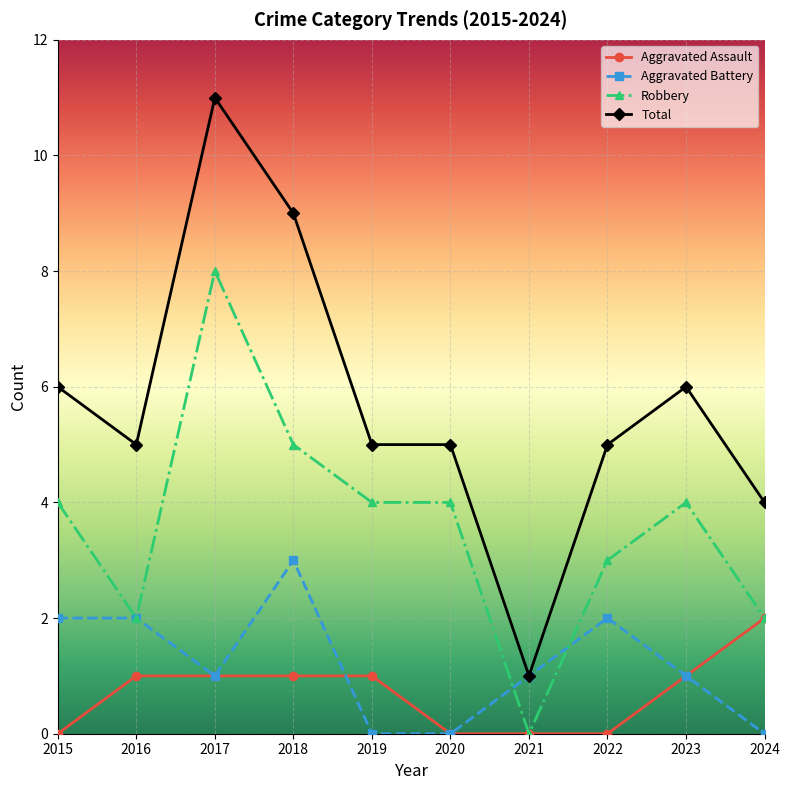

Reading left to right, list all the values displayed in this chart.

Aggravated Assault: 2015=0	2016=1	2017=1	2018=1	2019=1	2020=0	2021=0	2022=0	2023=1	2024=2
Aggravated Battery: 2015=2	2016=2	2017=1	2018=3	2019=0	2020=0	2021=1	2022=2	2023=1	2024=0
Robbery: 2015=4	2016=2	2017=8	2018=5	2019=4	2020=4	2021=0	2022=3	2023=4	2024=2
Total: 2015=6	2016=5	2017=11	2018=9	2019=5	2020=5	2021=1	2022=5	2023=6	2024=4